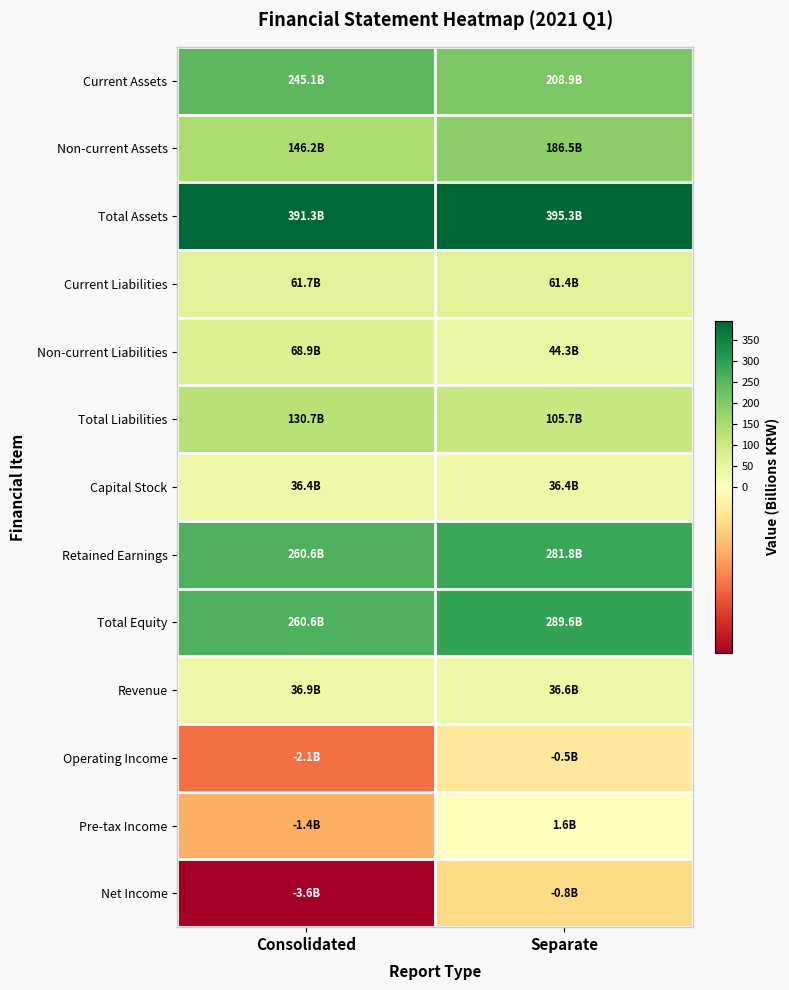

What is the greatest value displayed?

395.3